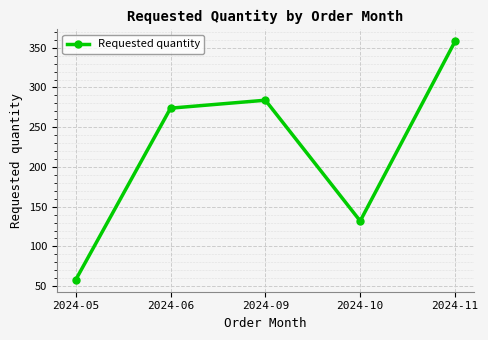

Reading left to right, list all the values displayed in this chart.

2024-05=58	2024-06=274	2024-09=284	2024-10=132	2024-11=358